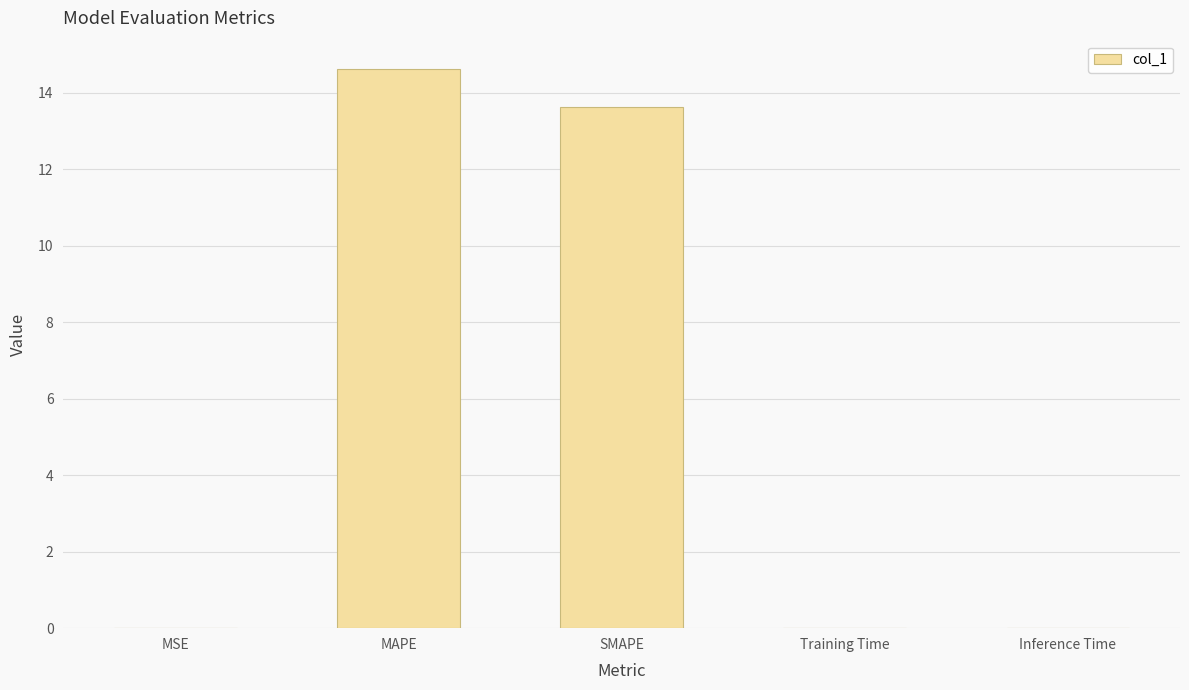

Is it true that the value at SMAPE is 7.6?

False